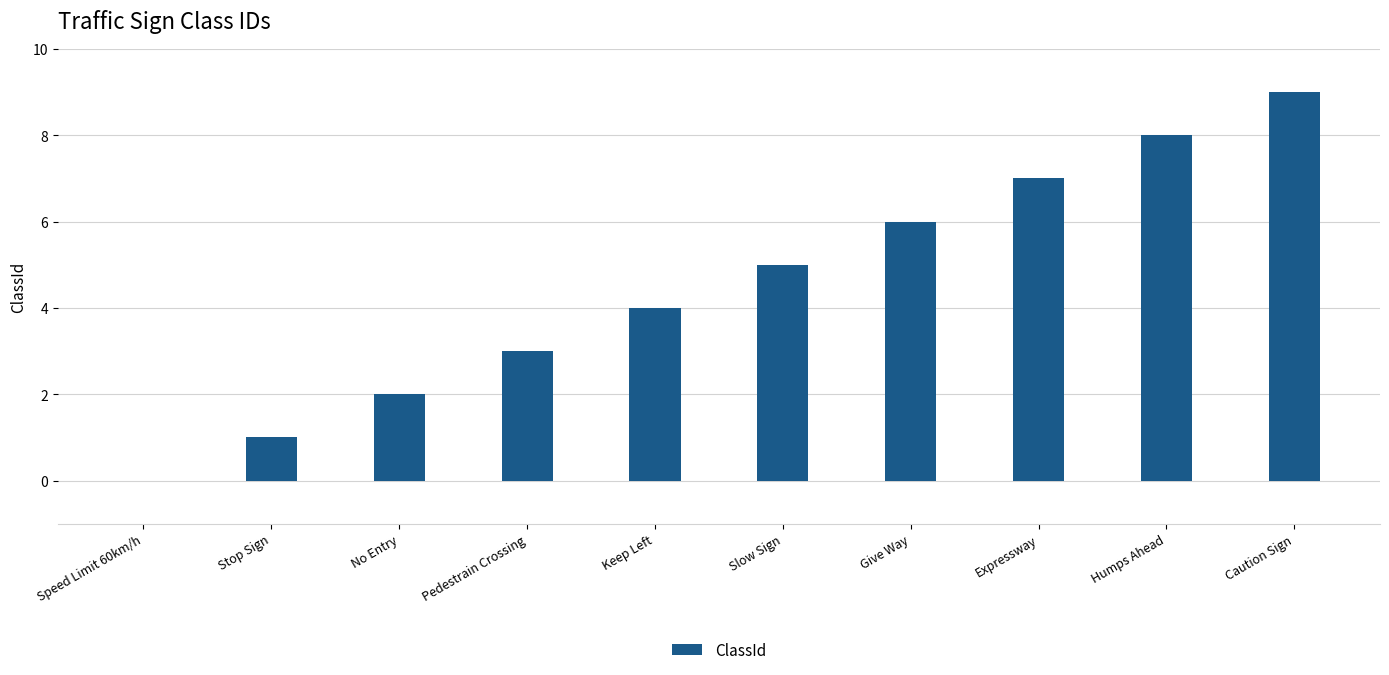

Count the values in the range 2 to 7.

6